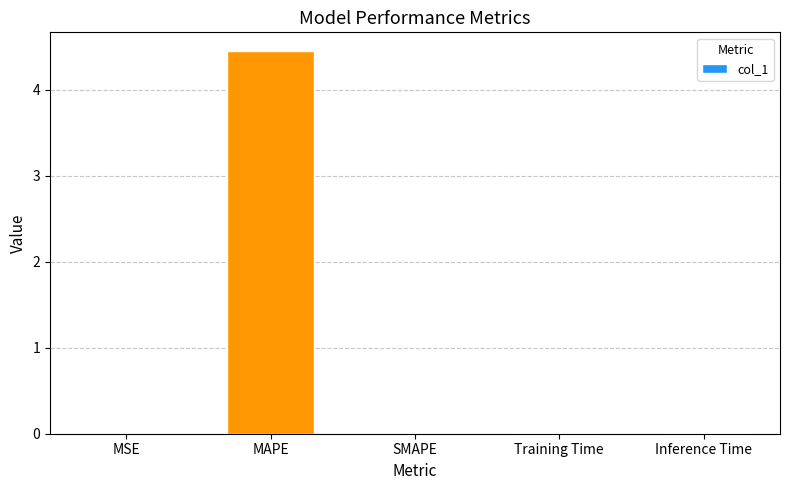

What is the sum of all values?

4.5